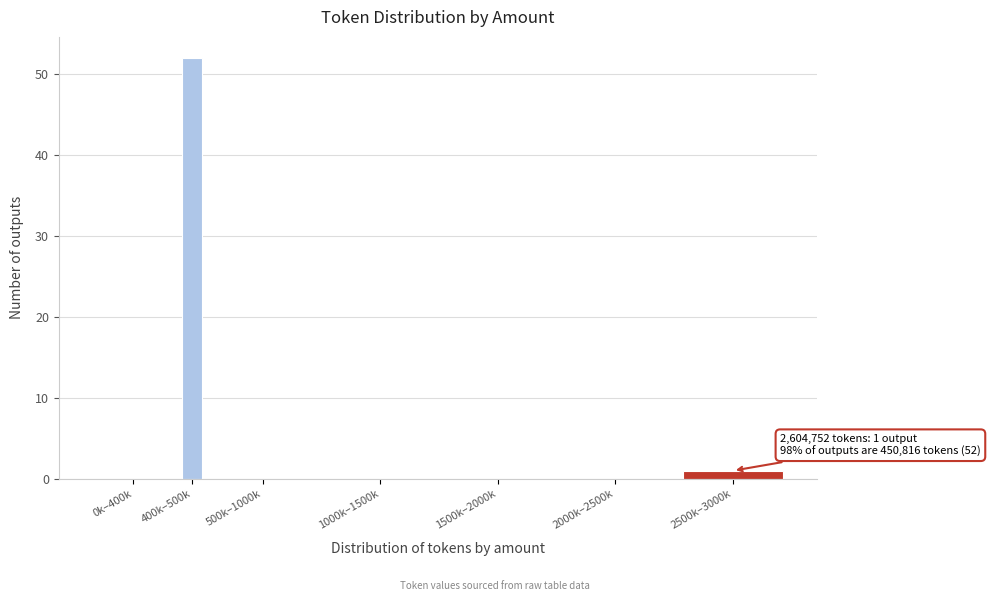

Reading left to right, list all the values displayed in this chart.

0k–400k=0	400k–500k=52	500k–1000k=0	1000k–1500k=0	1500k–2000k=0	2000k–2500k=0	2500k–3000k=1